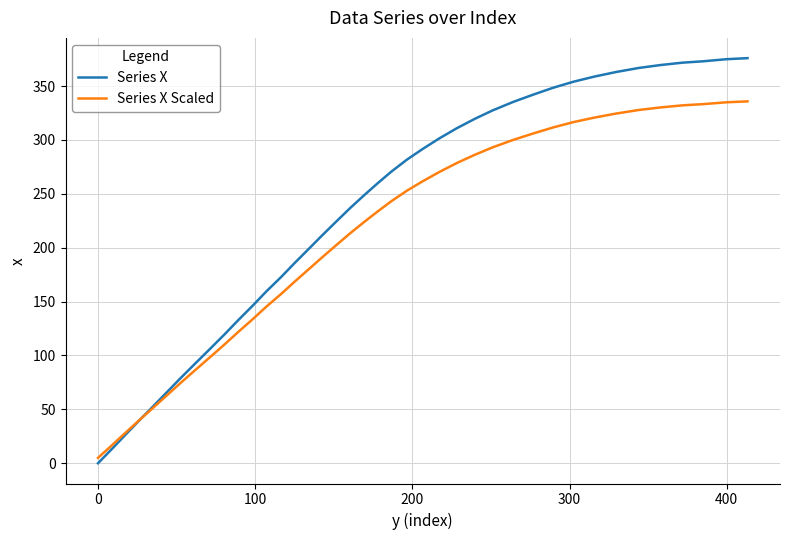

What is the difference between the maximum and minimum values in the Series X Scaled series?

330.8